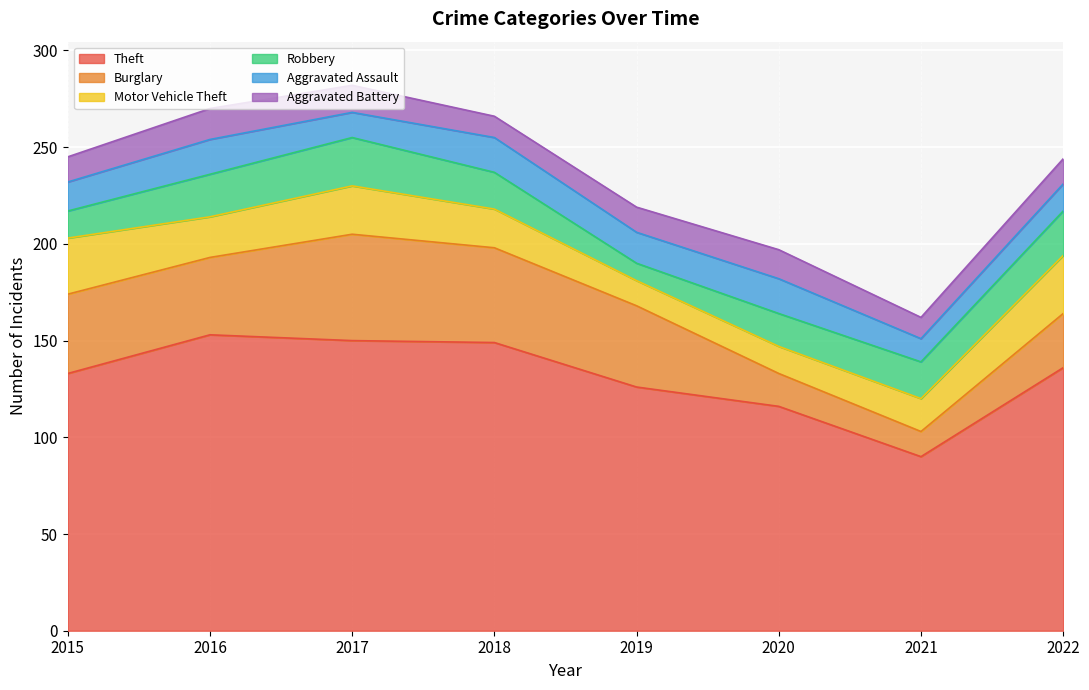

At which category does the chart reach its minimum across all series?

2019